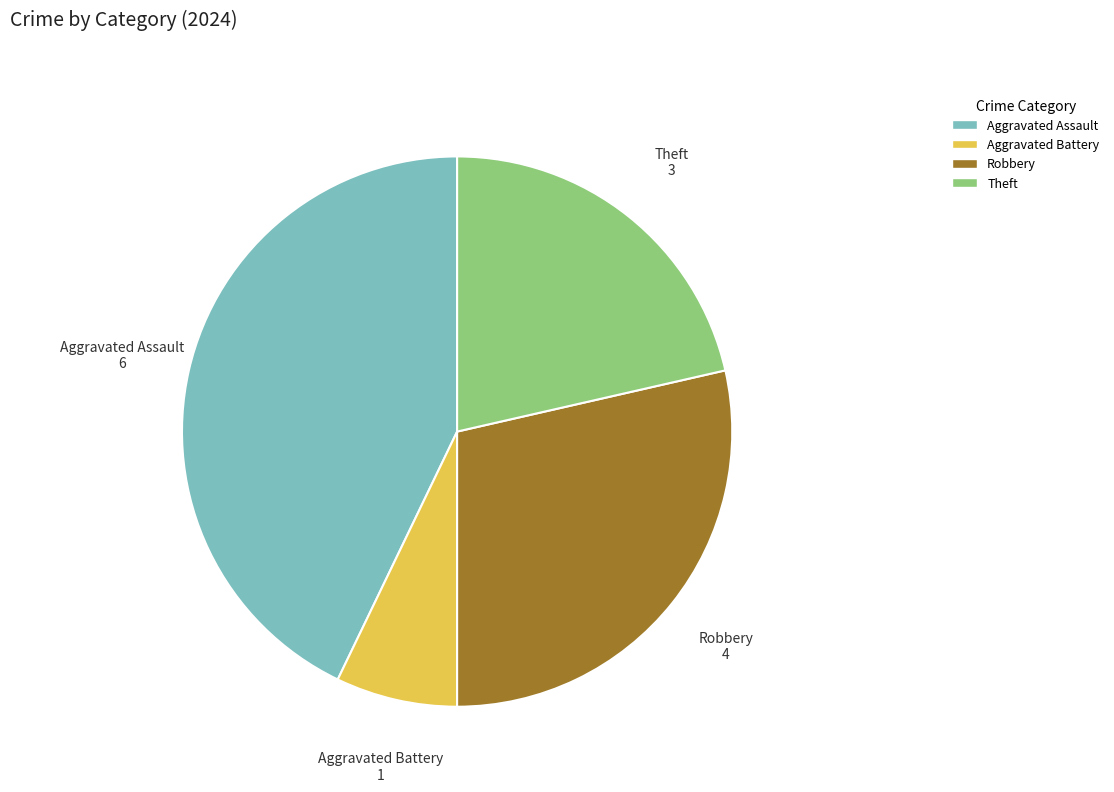

Is there any slice that represents more than half of the pie?

No